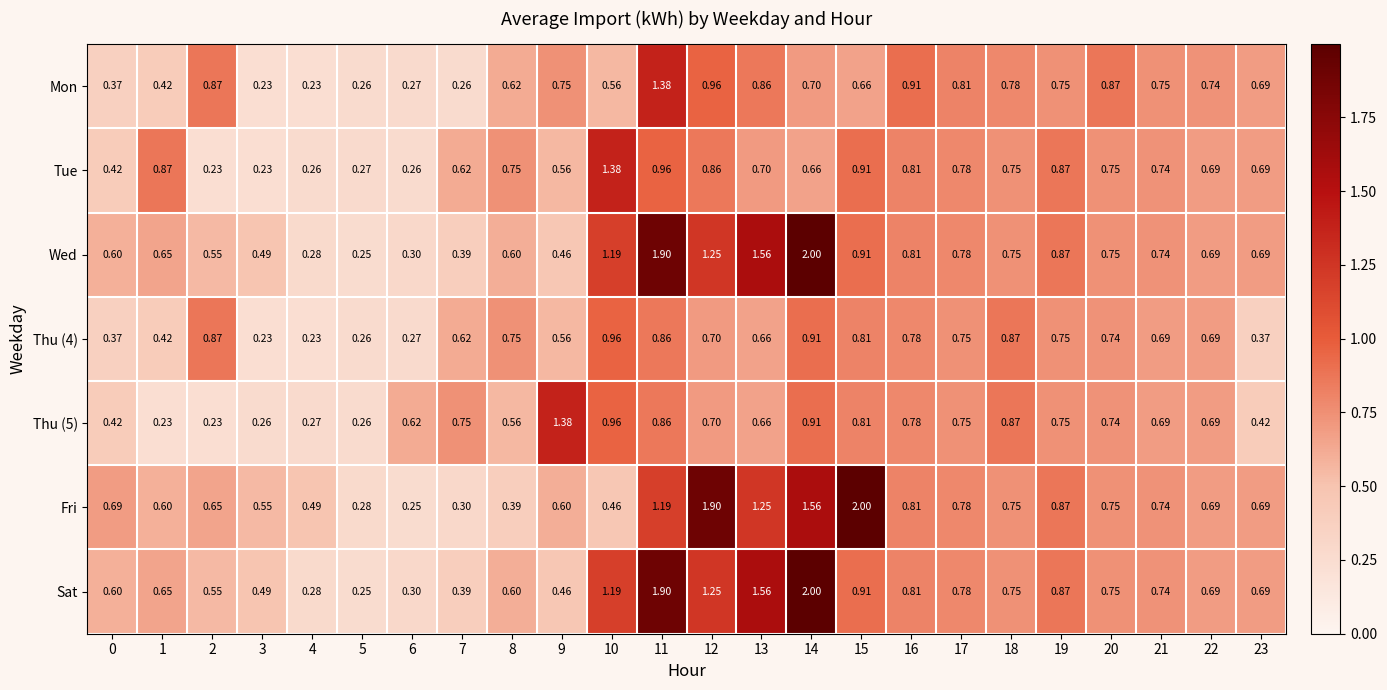

At which category is the sum across all series the highest?

11